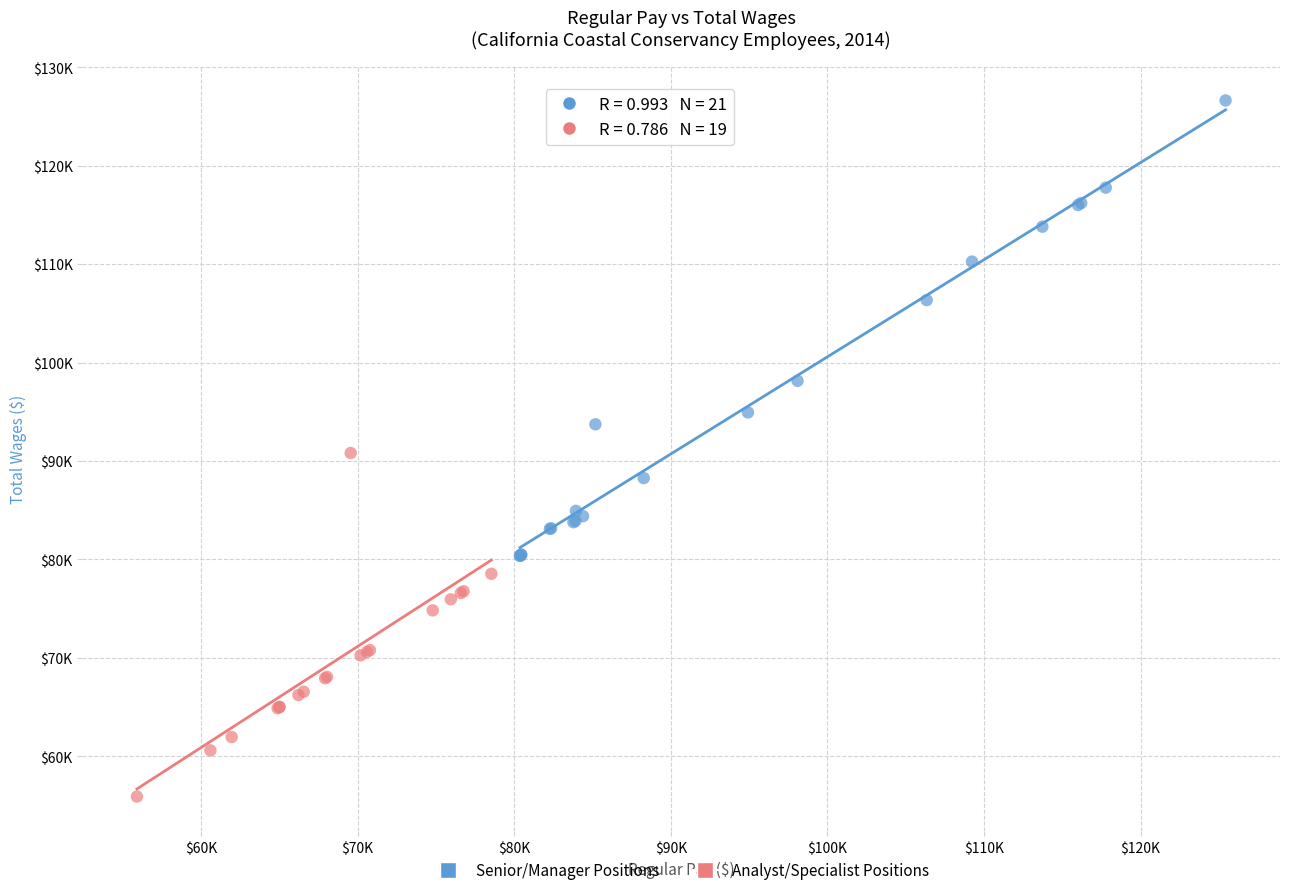

What are all the series names shown in the legend?

Senior/Manager Positions, Analyst/Specialist Positions